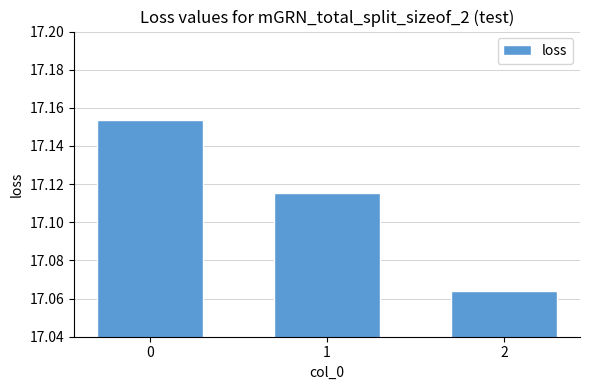

Rank the categories by value from highest to lowest.

0, 1, 2